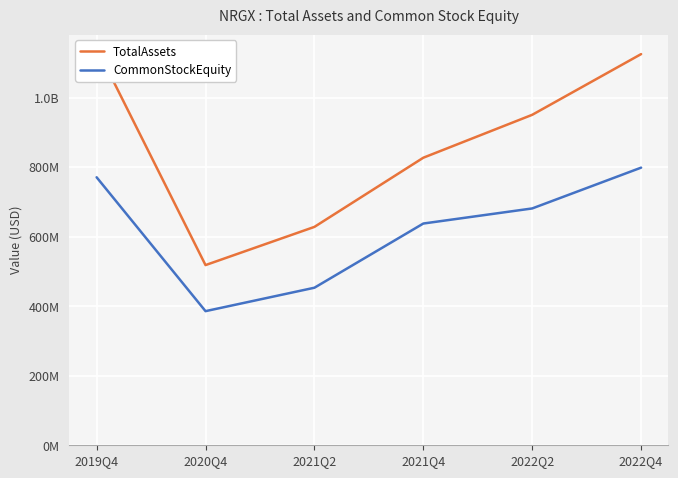

List the series in order of their overall mean, highest first.

TotalAssets, CommonStockEquity